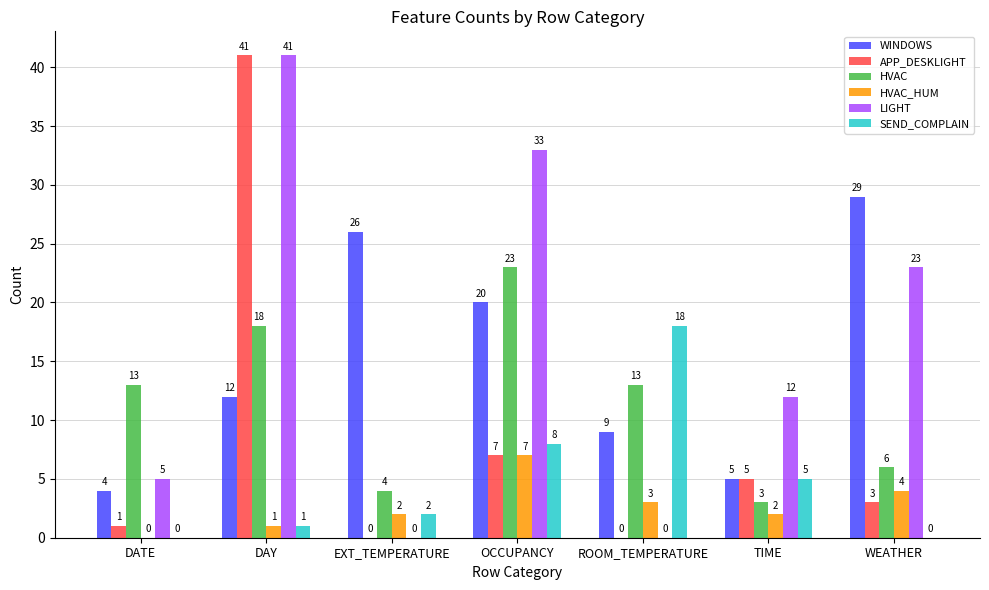

Where is APP_DESKLIGHT nearest to the value 20?

OCCUPANCY